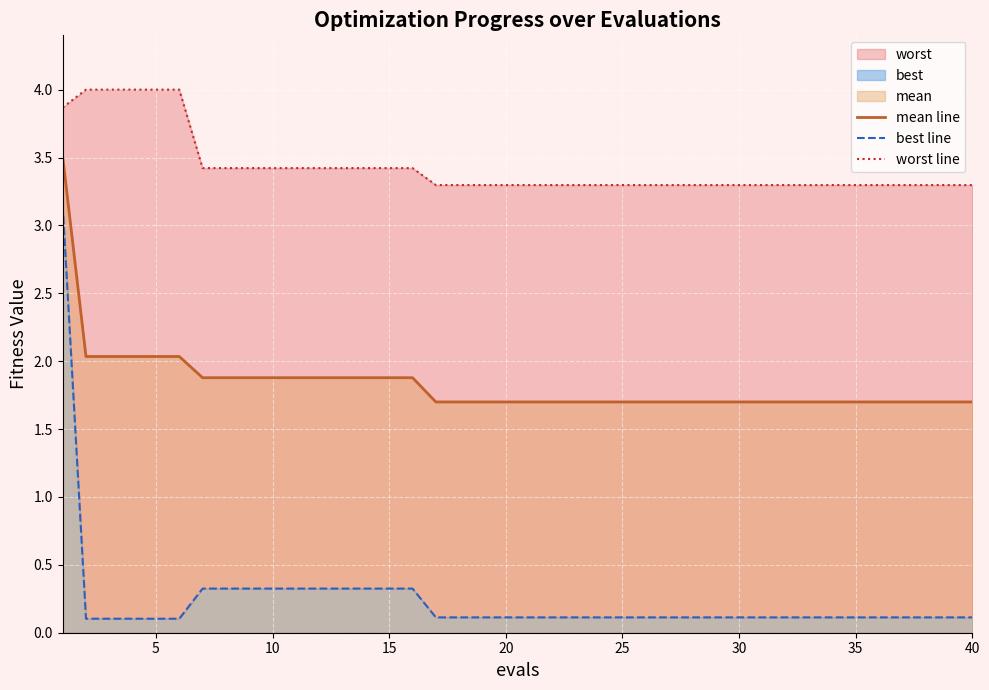

What is the lowest value of the mean line series?

1.7